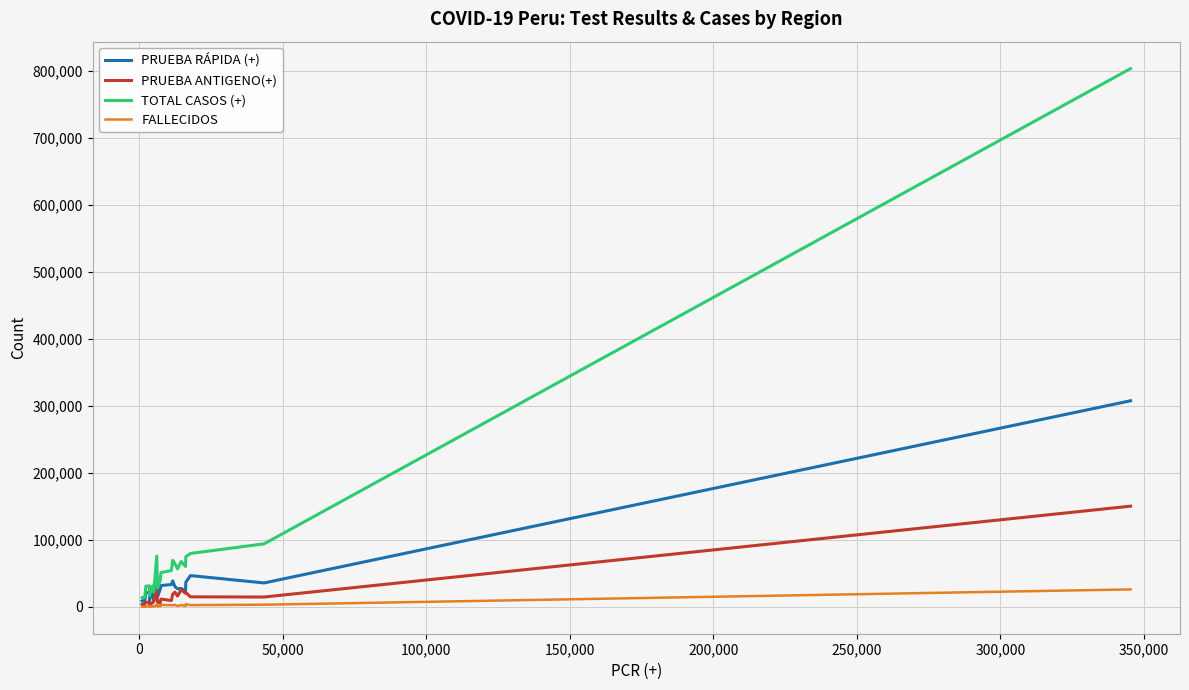

Does the chart have visible grid lines?

Yes